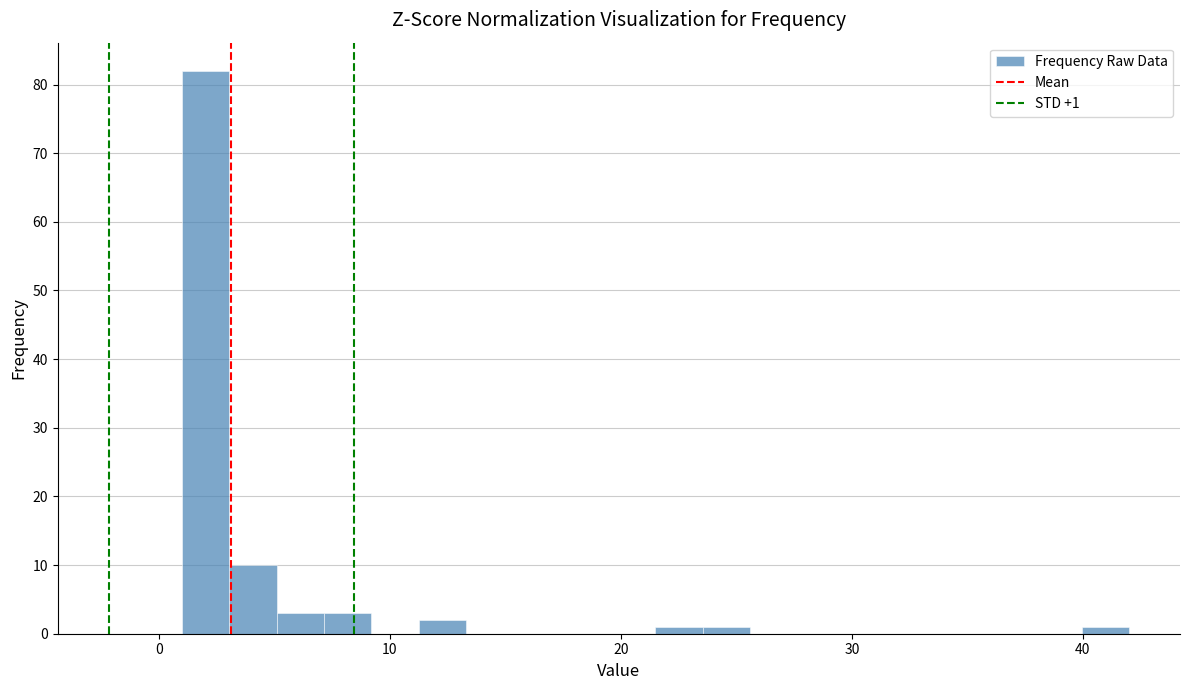

Read against the x-axis, roughly where is the centre of the tallest bar?

2